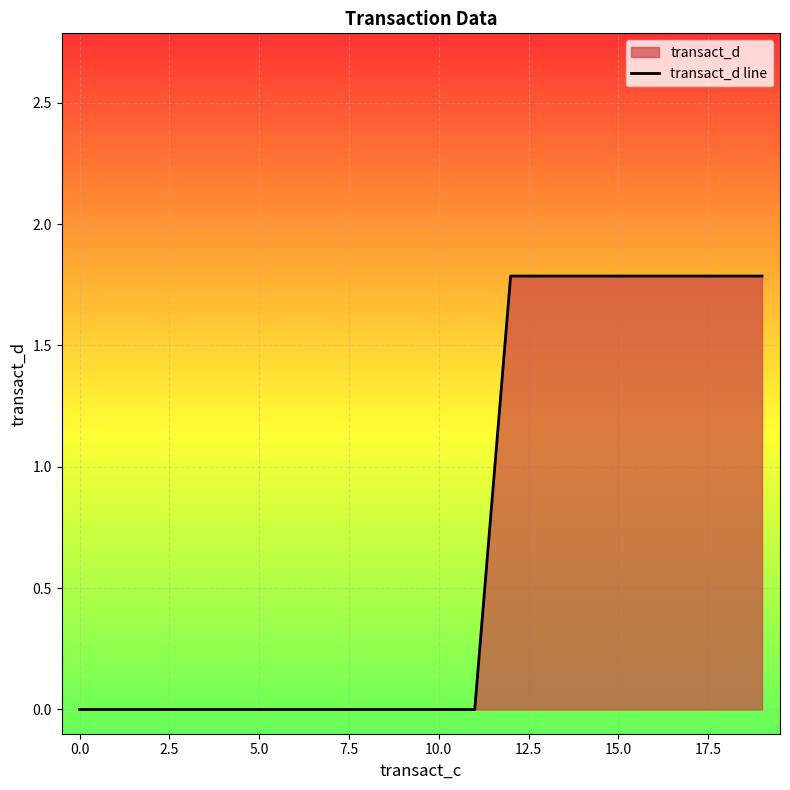

What is the maximum value shown in the chart?

1.8